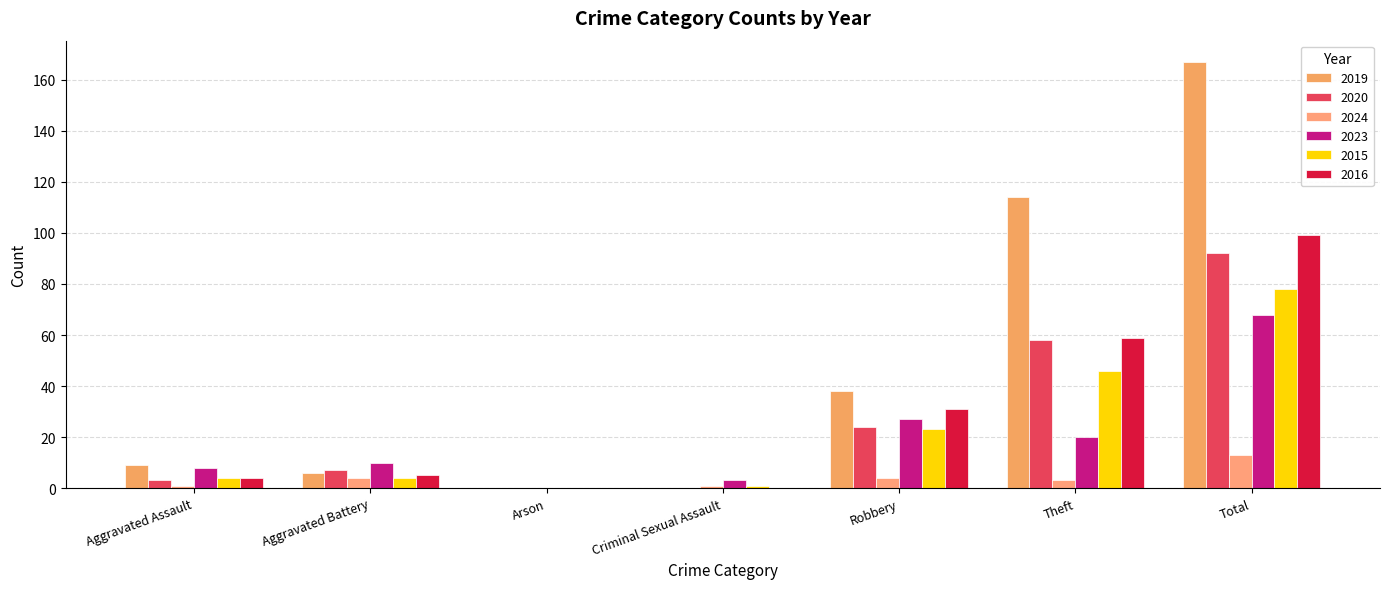

How many positive values does the 2023 series have?

6